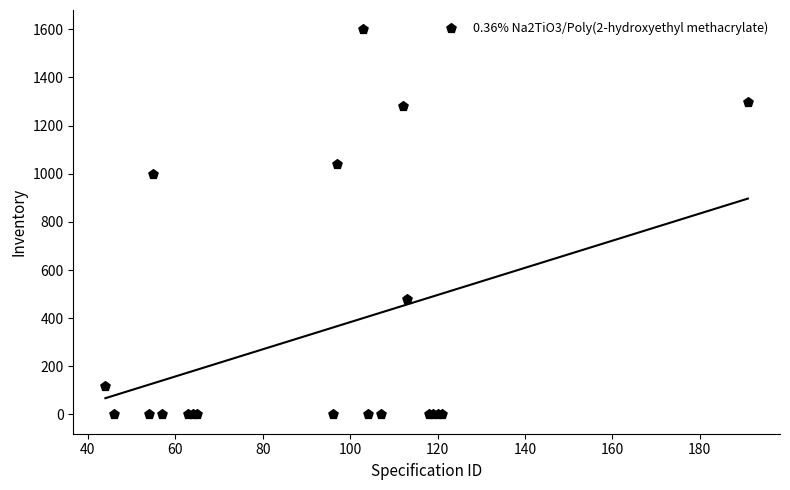

What Y value in the scatter plot is closest to 800?

1000